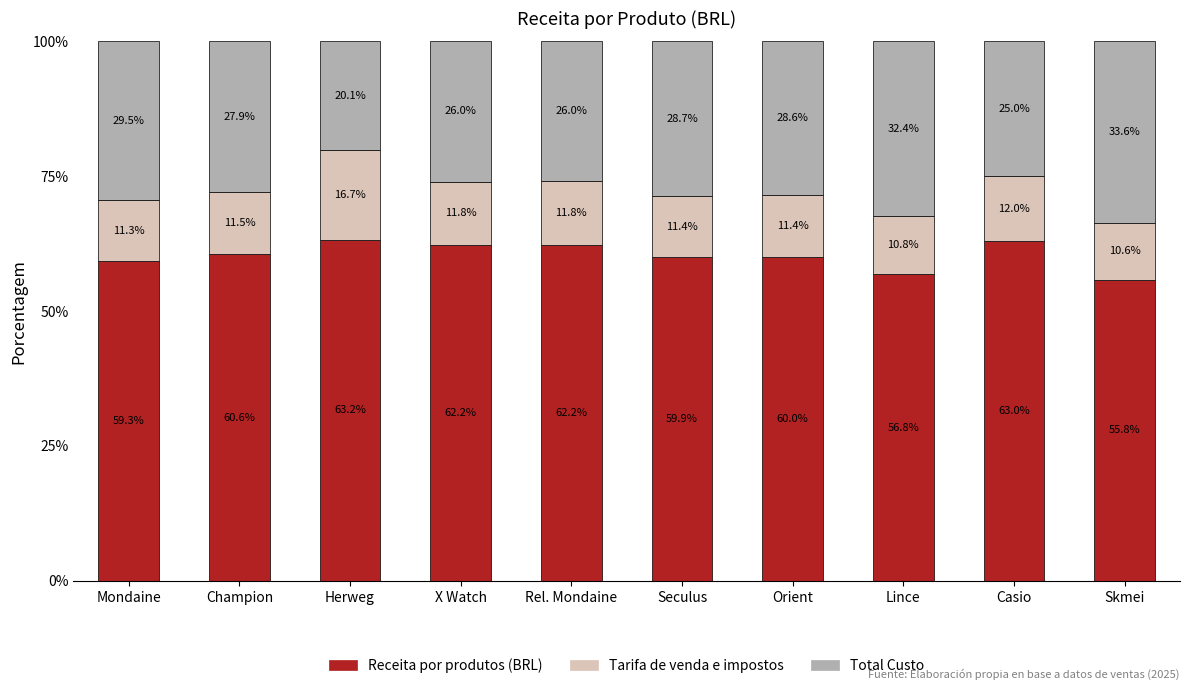

What is the average value of the Receita por produtos (BRL) series?

60.3